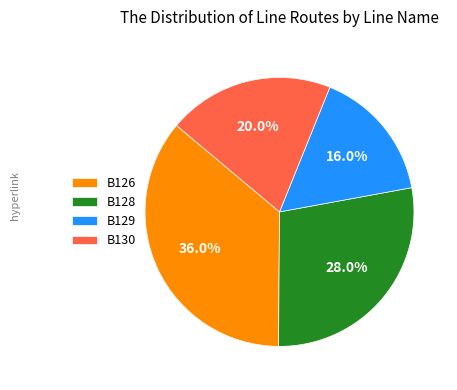

Which category has the biggest portion of the pie?

B126